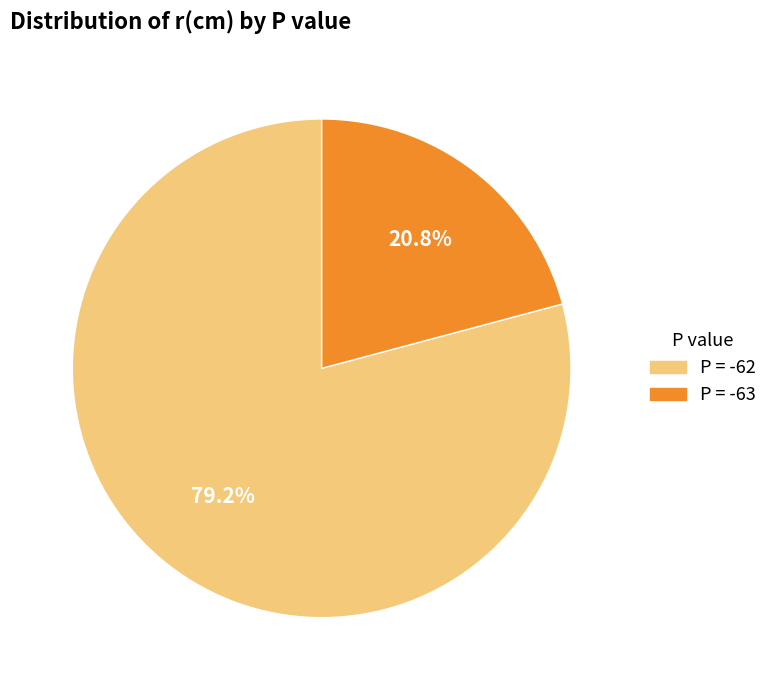

How many segments does this pie chart have?

2